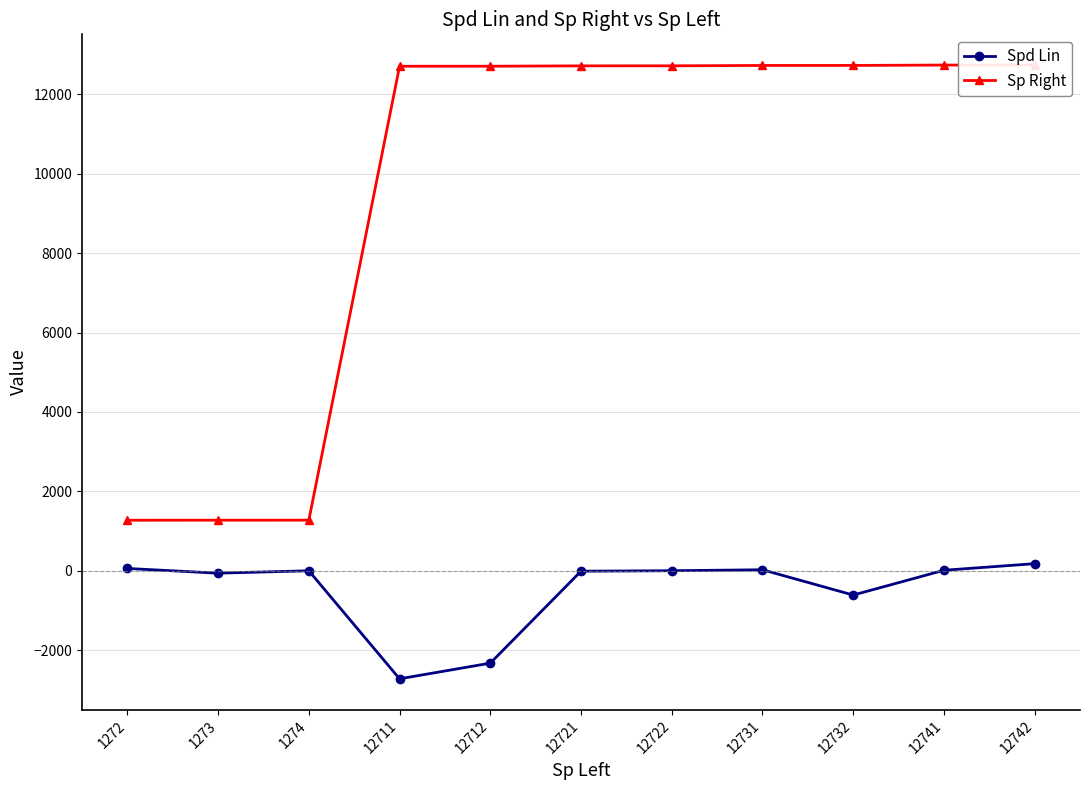

Read the Spd Lin value at 12721.

-11.9